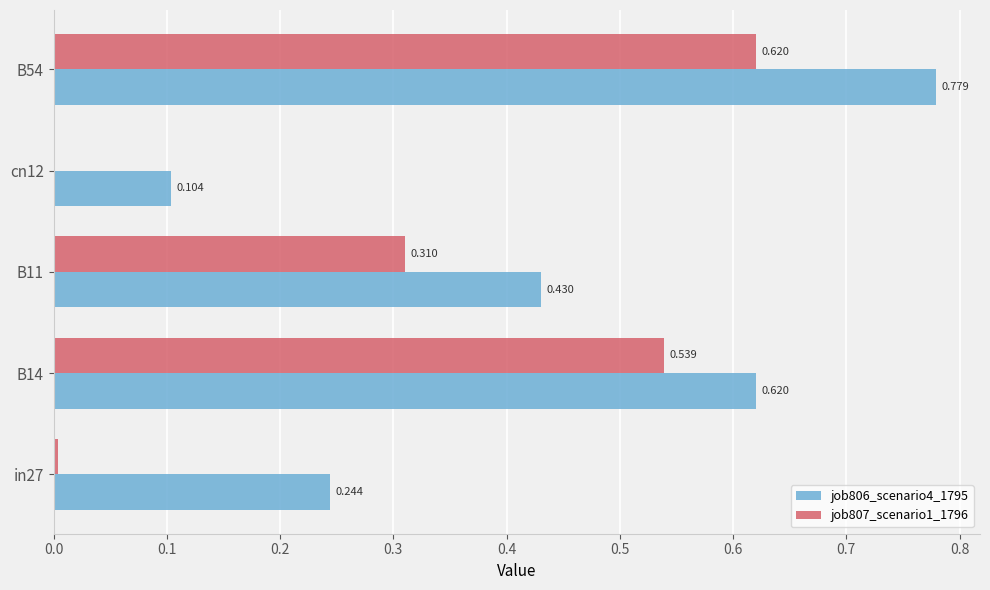

Is the value of job807_scenario1_1796 at cn12 greater than the value of job806_scenario4_1795 at B14?

No